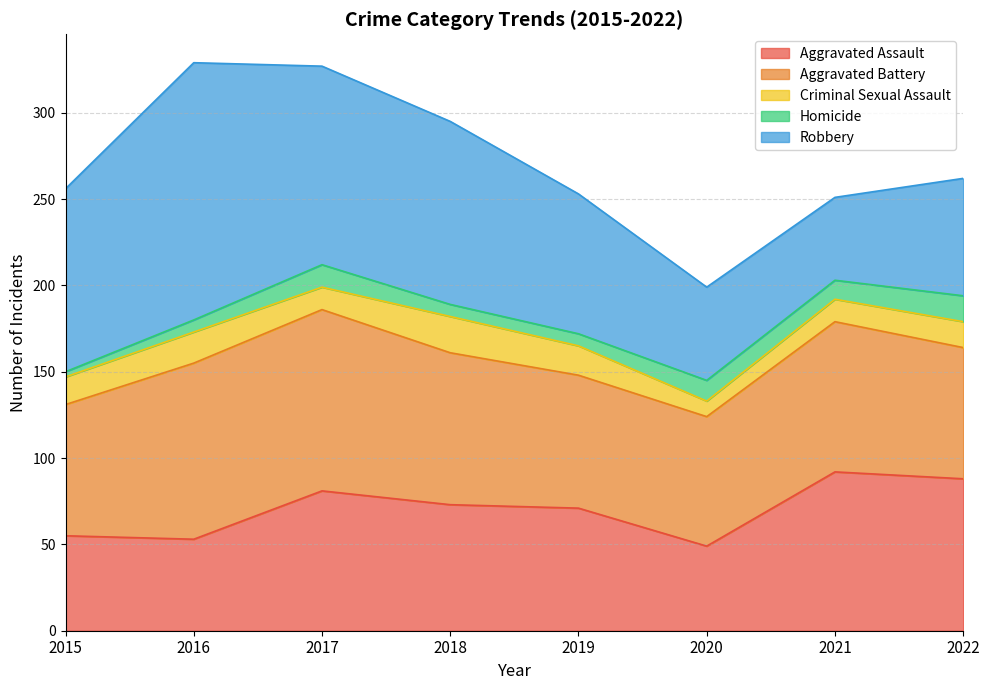

At how many categories does at least one series exceed 134?

1